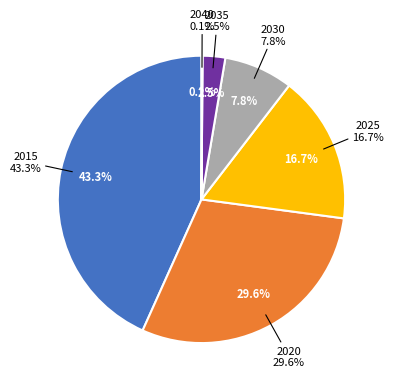

How many segments does this pie chart have?

6